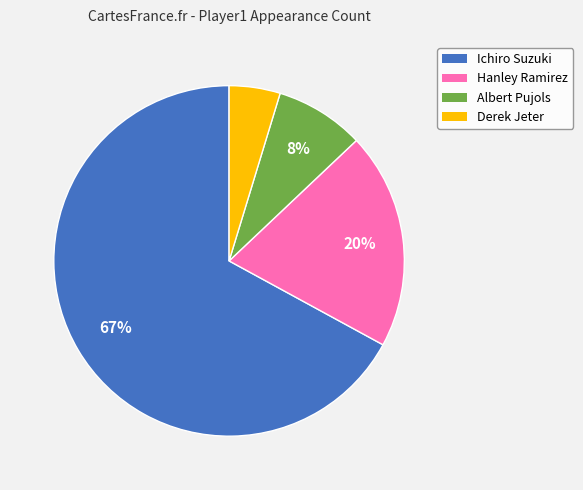

Combined, do Ichiro Suzuki and Albert Pujols account for over 50%?

Yes